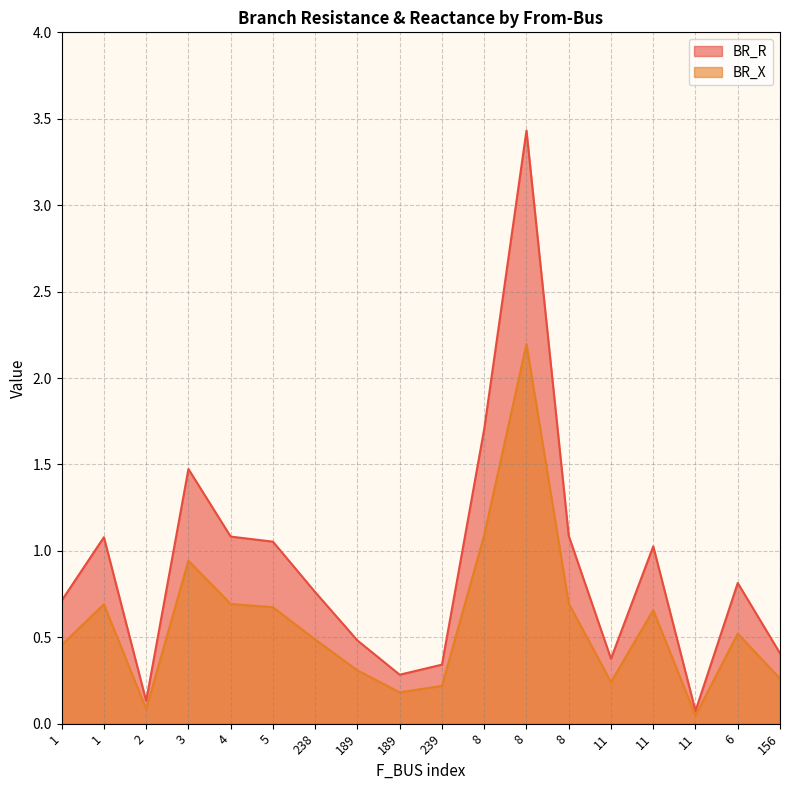

Is the value of BR_R at 8 greater than the value of BR_X at 11?

Yes